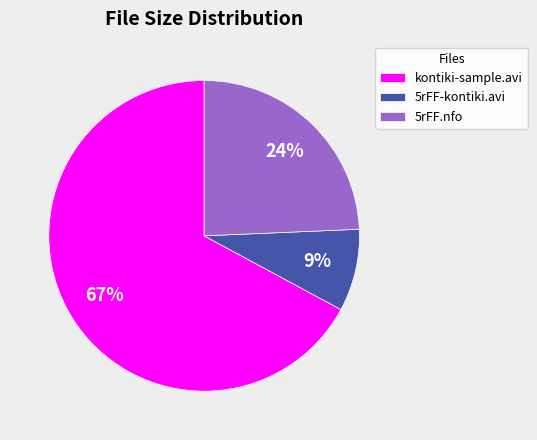

Do 5rFF.nfo and kontiki-sample.avi together represent more than half of the pie?

Yes